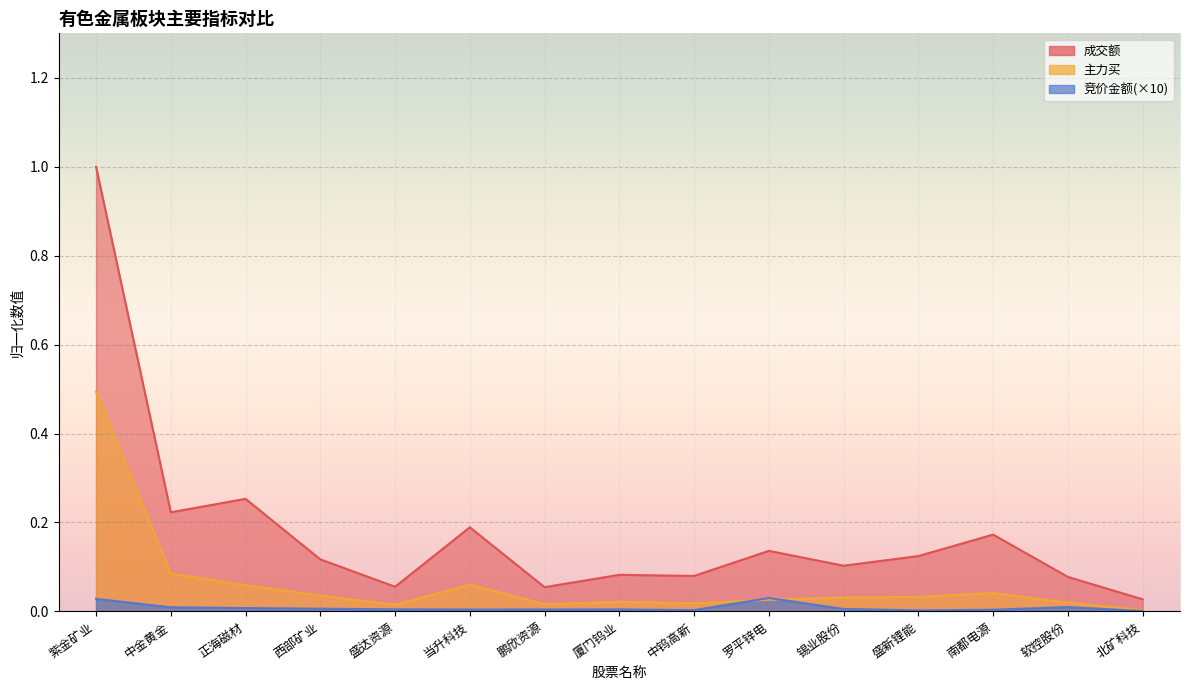

At which category does 成交额 reach its first local peak?

正海磁材